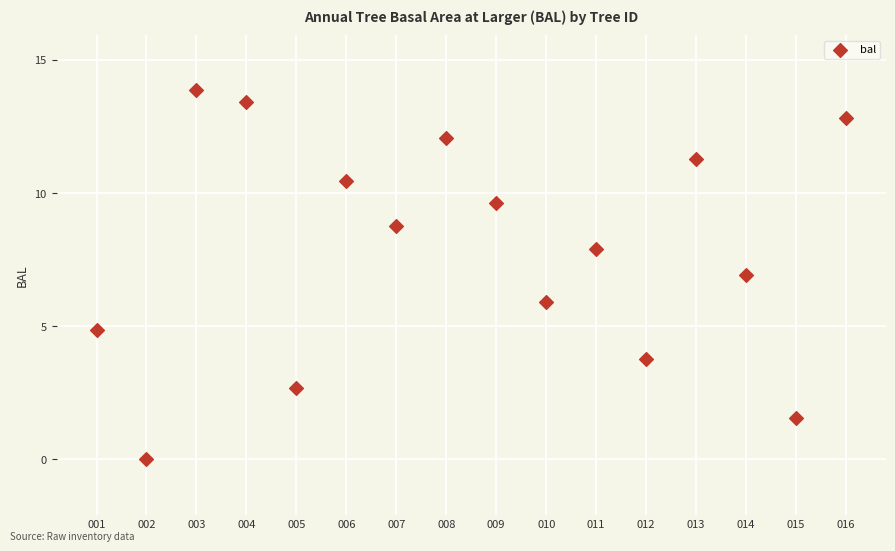

What is the range of Y values (max minus min)?

13.9